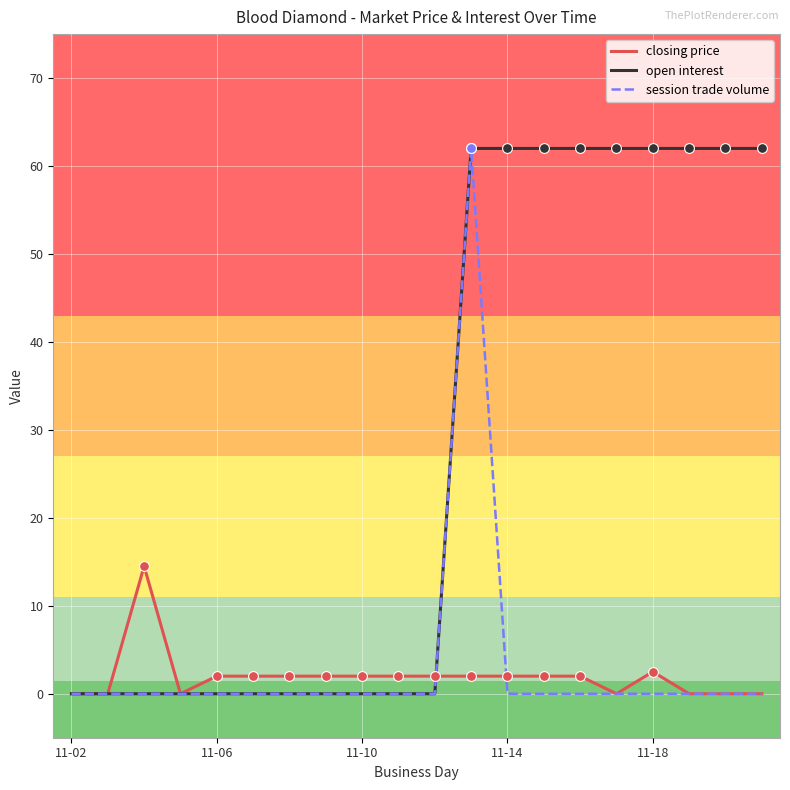

What are all the series names shown in the legend?

closing price, open interest, session trade volume